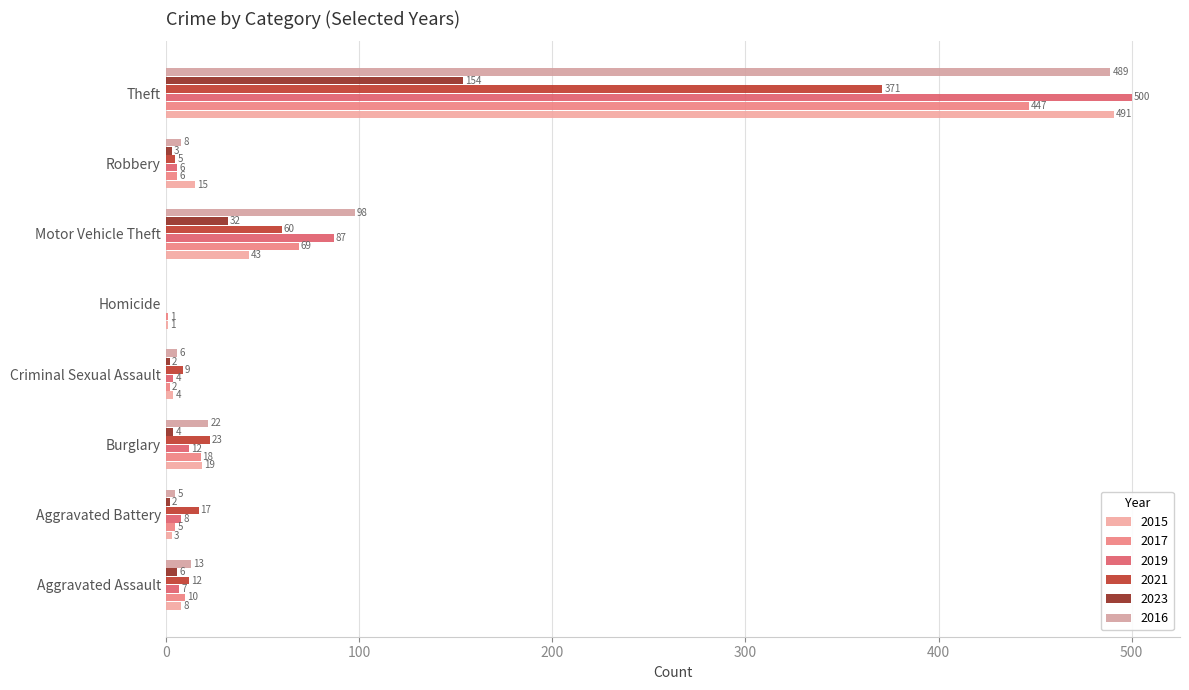

Between Robbery and Criminal Sexual Assault, which is larger?

Robbery